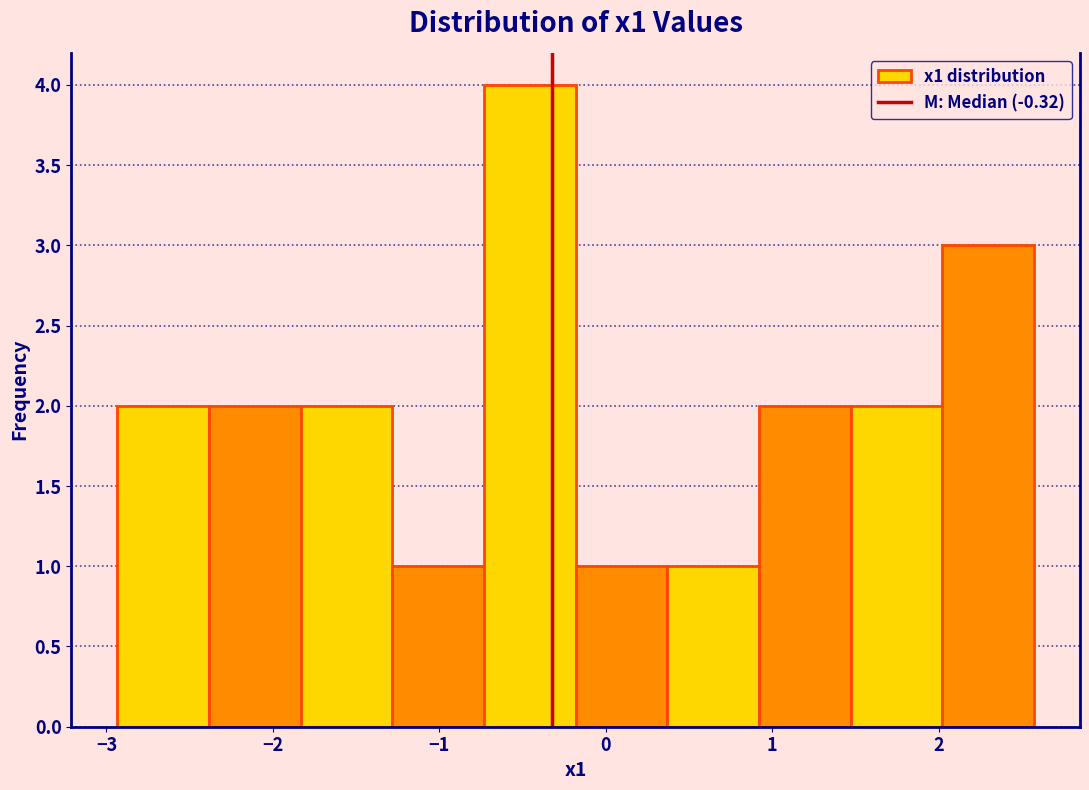

Reading left to right, transcribe this chart: for each bar, give the range it covers on the x-axis and its height. Neither the bar edges nor the heights are printed on the chart, so give them approximately, as read against the axes.

-2.9 to -2.4: 2
-2.4 to -1.8: 2
-1.8 to -1.3: 2
-1.3 to -0.7: 1
-0.7 to -0.2: 4
-0.2 to 0.4: 1
0.4 to 0.9: 1
0.9 to 1.5: 2
1.5 to 2.0: 2
2.0 to 2.6: 3